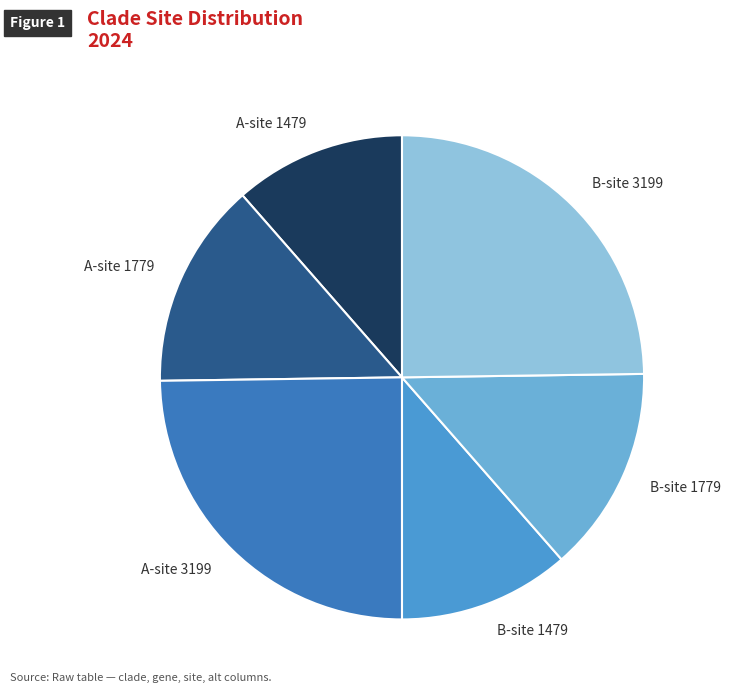

Is B-site 1479 the majority of the pie?

No